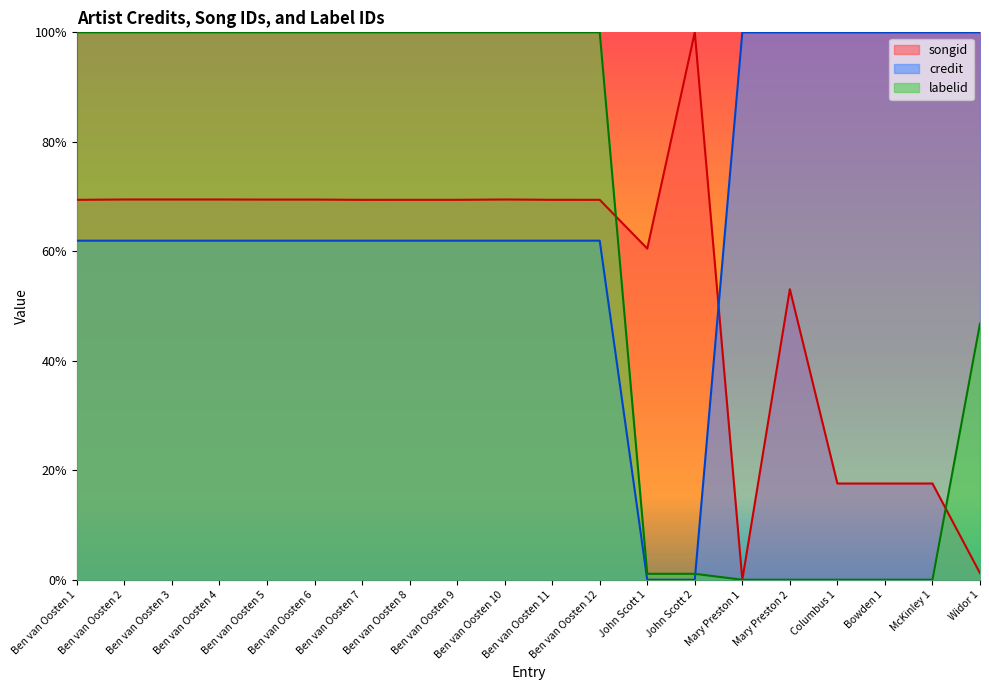

Between Ben van Oosten 1 and John Scott 1, which series saw the biggest shift?

labelid